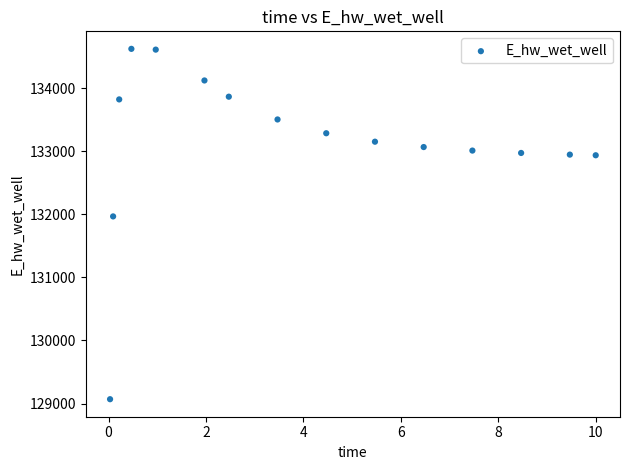

What is the range of Y values (max minus min)?

5555.0